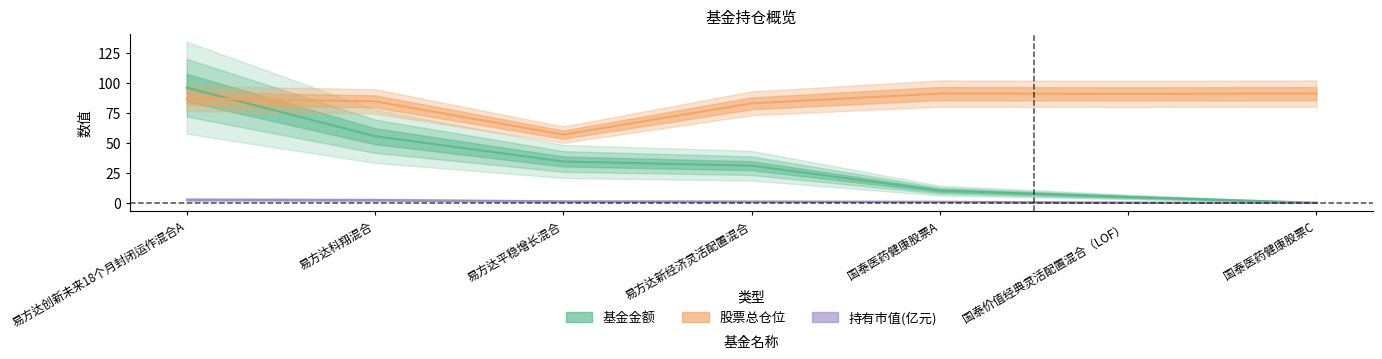

The value of 股票总仓位 at 国泰价值经典灵活配置混合（LOF） is 91.2. True or false?

True